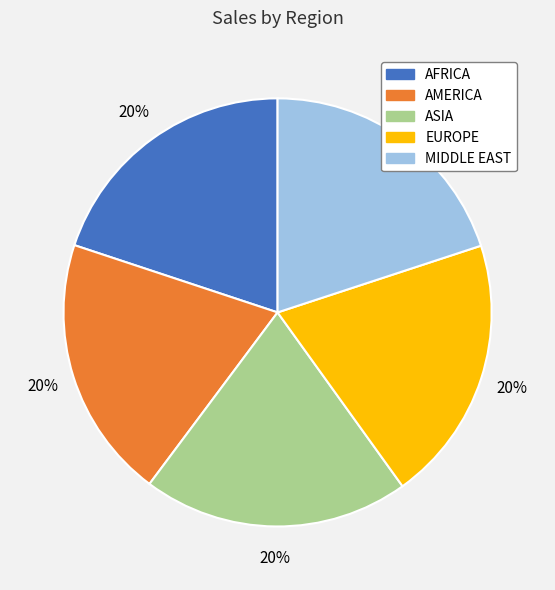

Is there a majority slice in this chart?

No